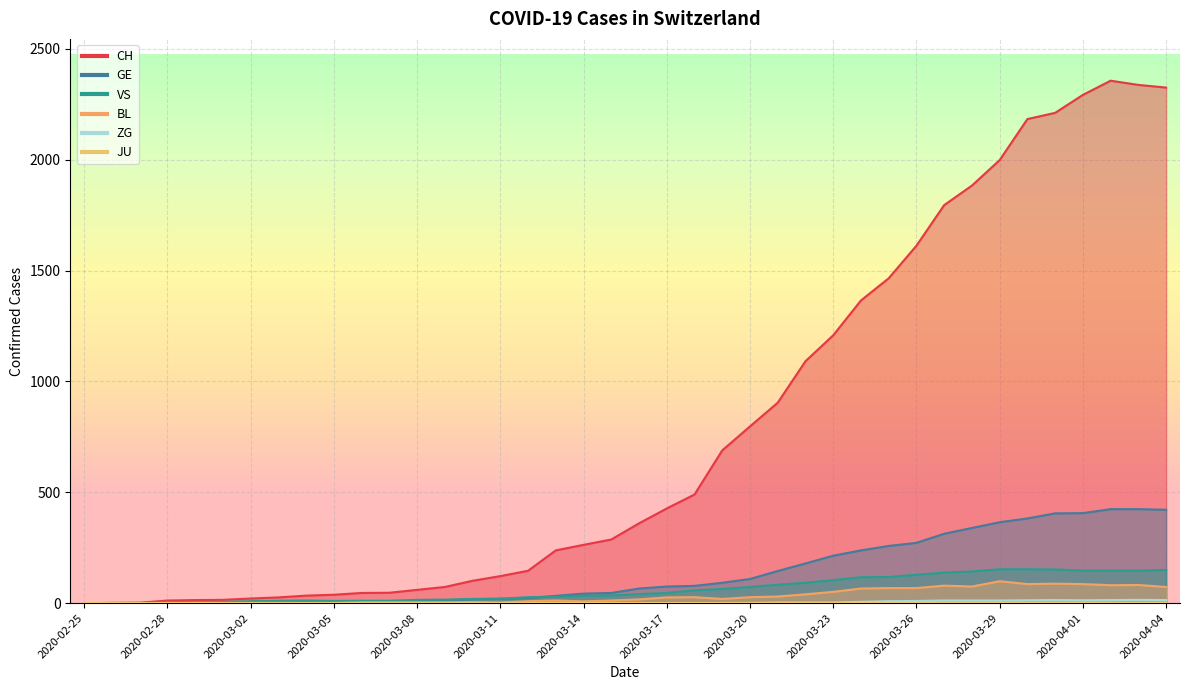

What is the maximum value for CH?

2356